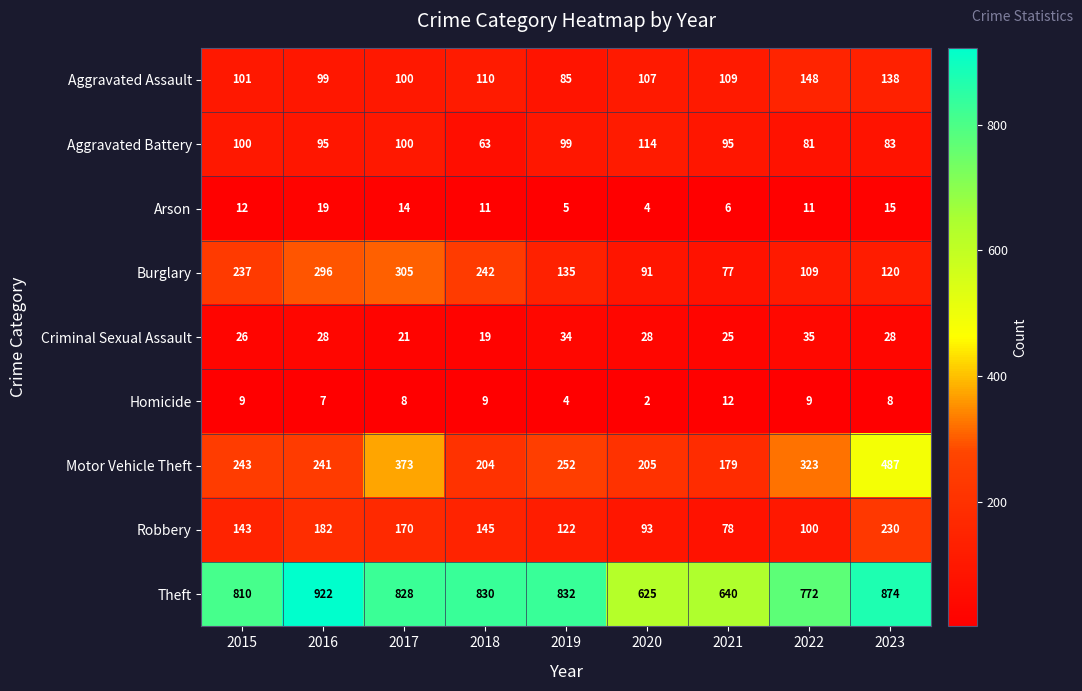

What is the difference between the highest and lowest values at 2017?

820